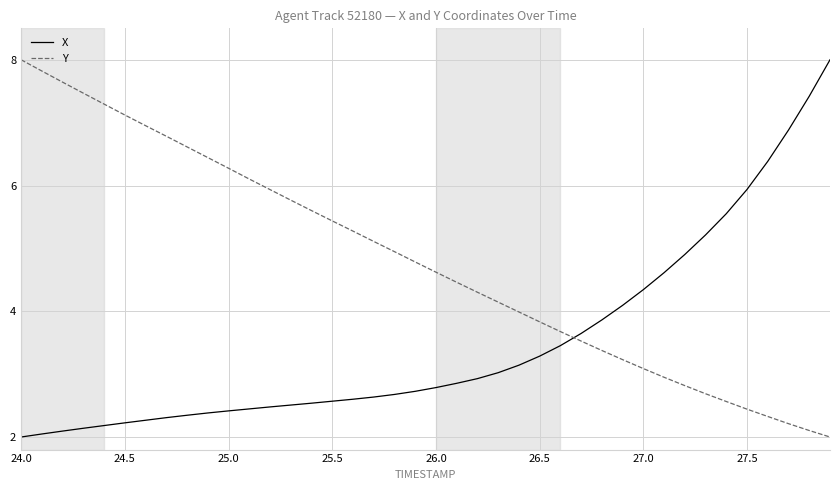

Reading left to right, transcribe all the data shown in this chart.

X: 2.0	2.0	2.1	2.1	2.2	2.2	2.3	2.3	2.3	2.4	2.4	2.4	2.5	2.5	2.5	2.6	2.6	2.6	2.7	2.7	2.8	2.9	2.9	3.0	3.1	3.3	3.5	3.6	3.9	4.1	4.3	4.6	4.9	5.2	5.6	5.9	6.4	6.9	7.4	8.0
Y: 8.0	7.8	7.6	7.5	7.3	7.1	7.0	6.8	6.6	6.4	6.3	6.1	5.9	5.8	5.6	5.4	5.3	5.1	4.9	4.8	4.6	4.5	4.3	4.1	4.0	3.8	3.7	3.5	3.4	3.2	3.1	3.0	2.8	2.7	2.6	2.4	2.3	2.2	2.1	2.0